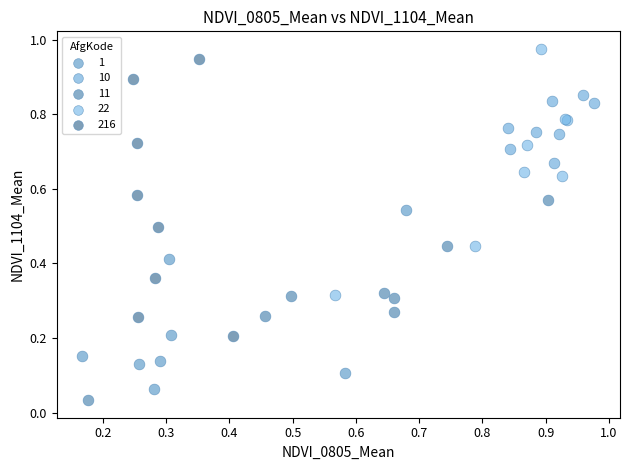

Which series contains the lowest Y value?

11